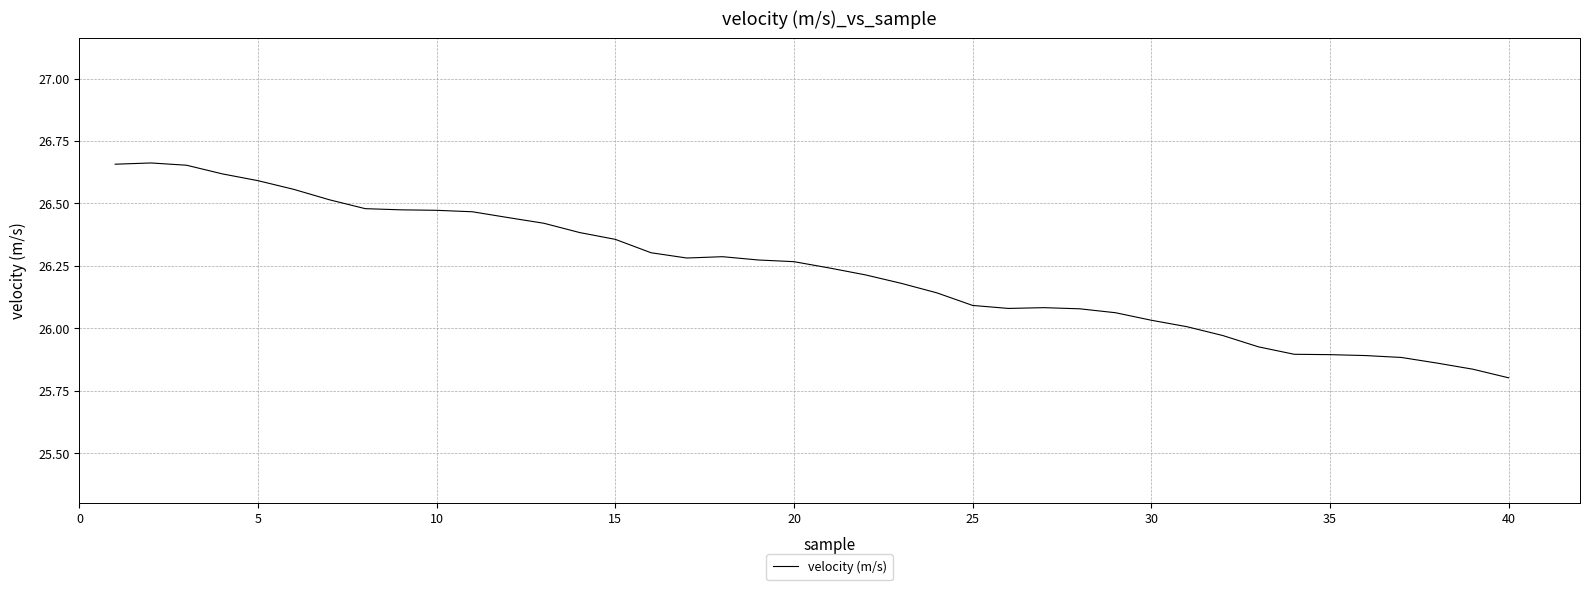

Does the chart display data point markers on the line(s)?

No